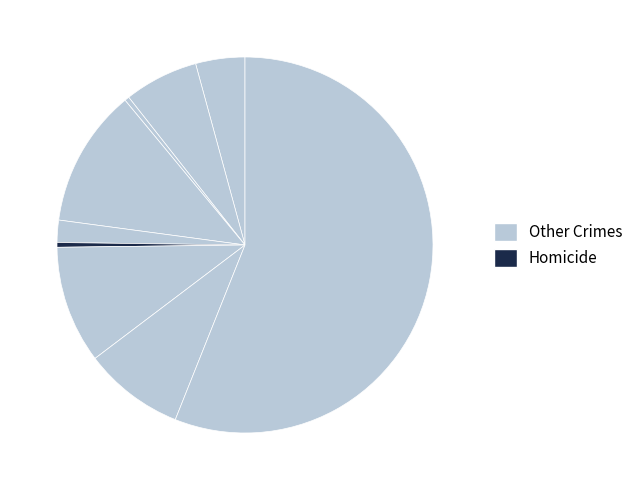

Rank the categories by value from lowest to highest.

Arson, Homicide, Criminal Sexual Assault, Aggravated Assault, Aggravated Battery, Robbery, Motor Vehicle Theft, Burglary, Theft